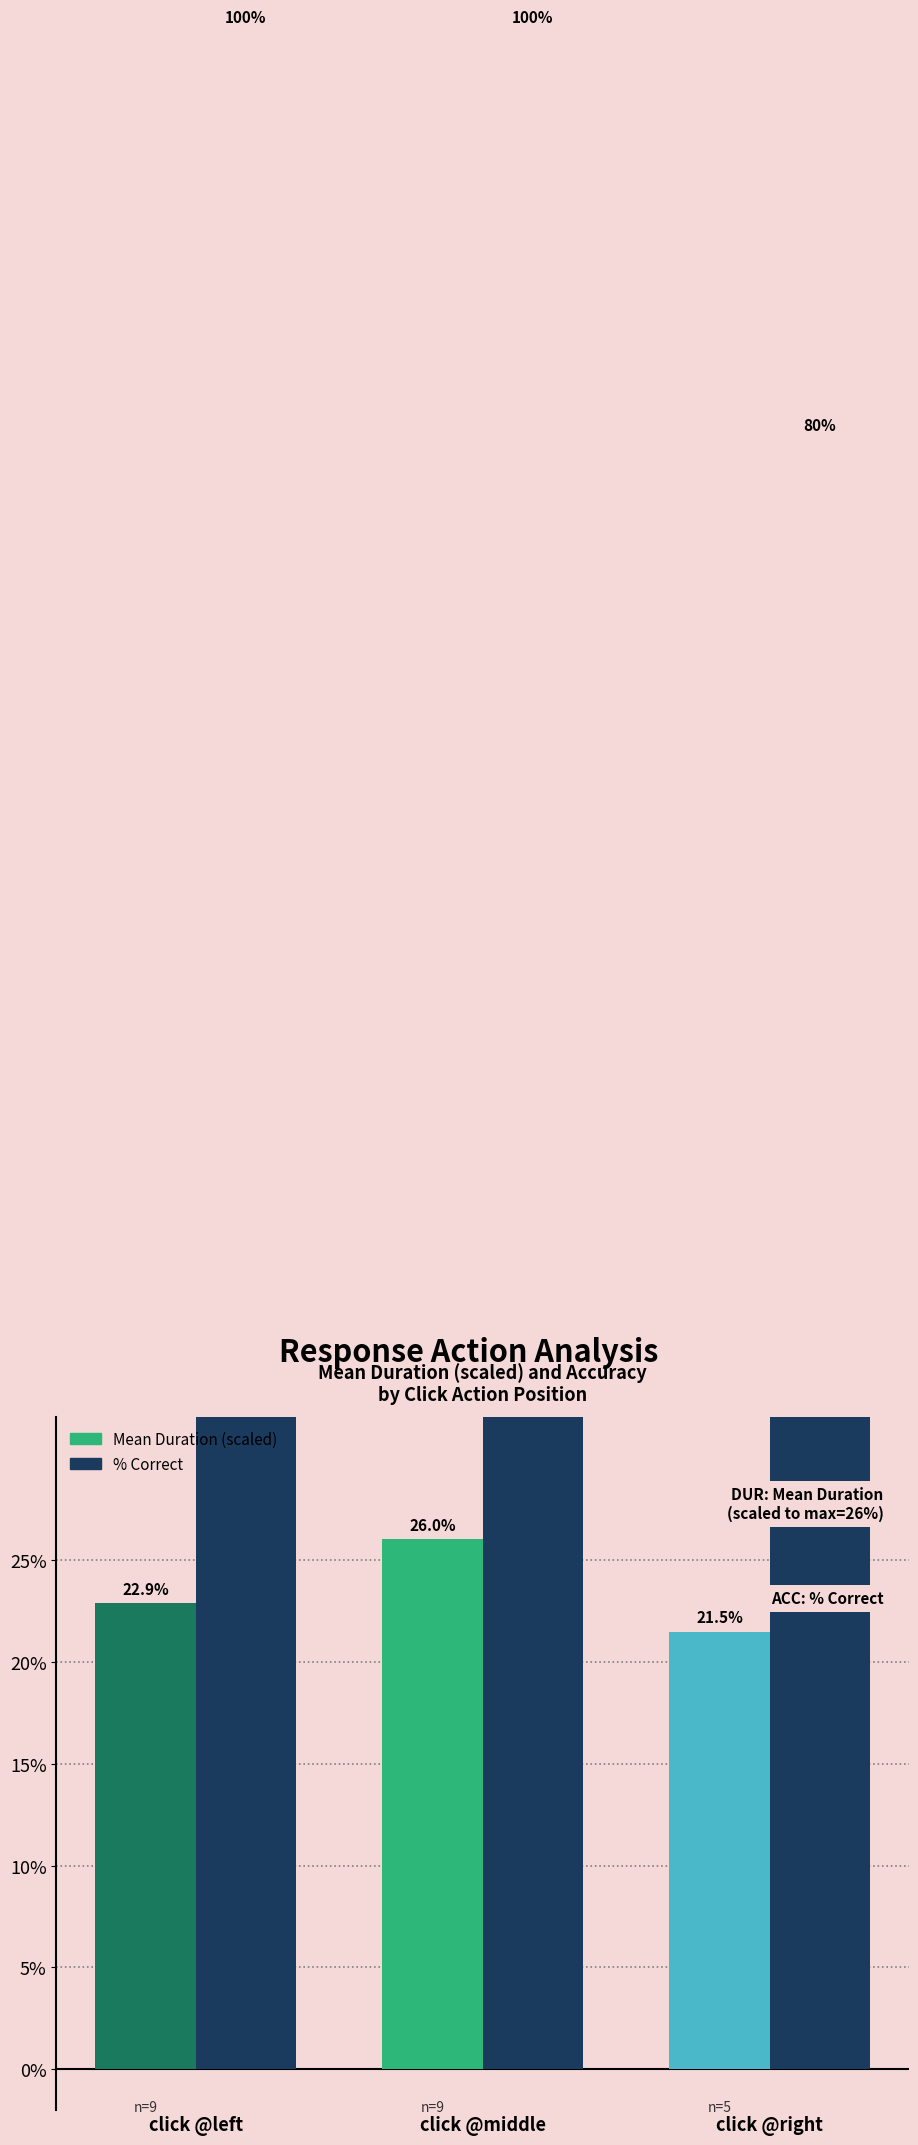

Which category has the lowest value in the Mean Duration (scaled) series?

click @right